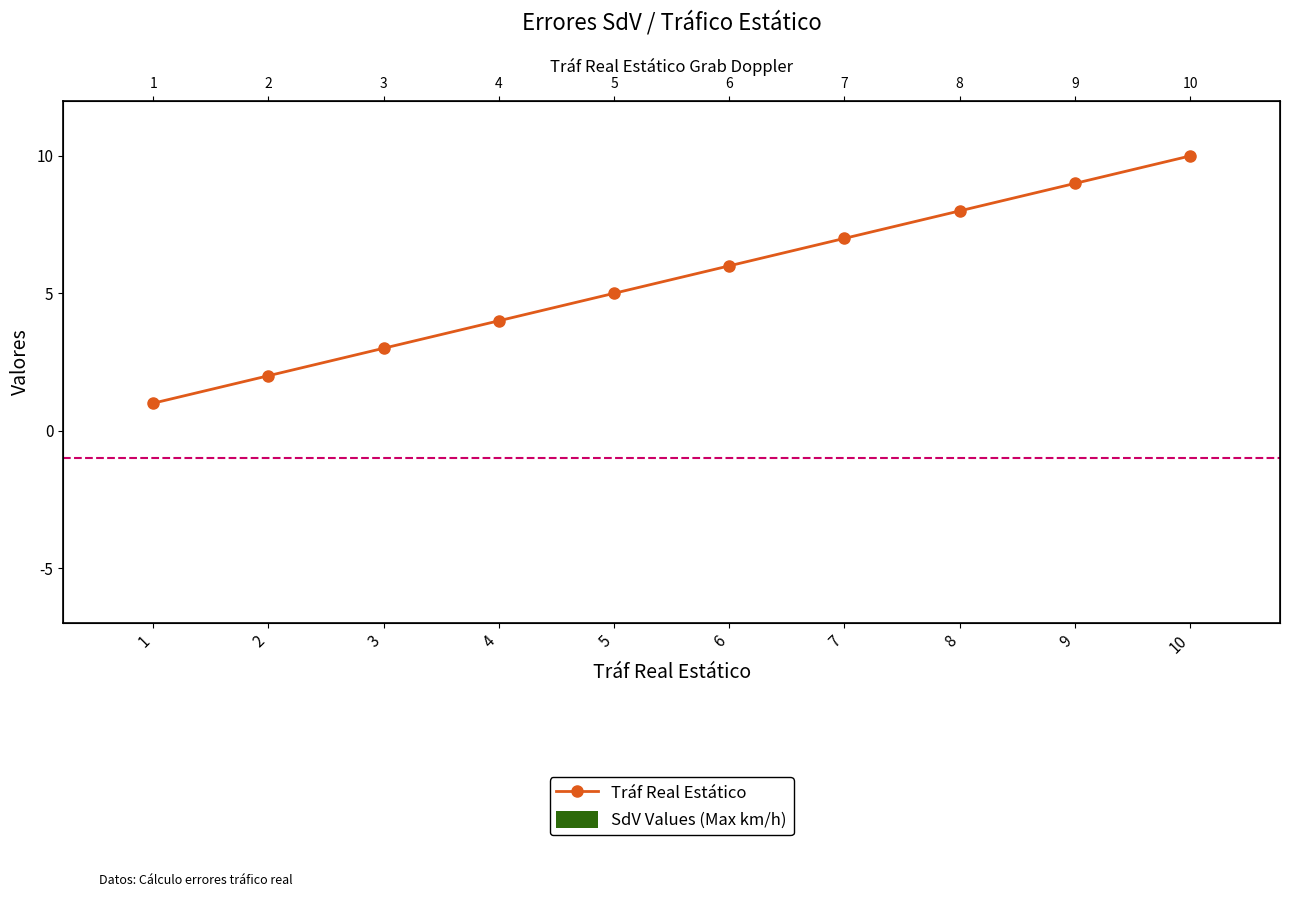

What is the difference between the highest and lowest values at 3?

3